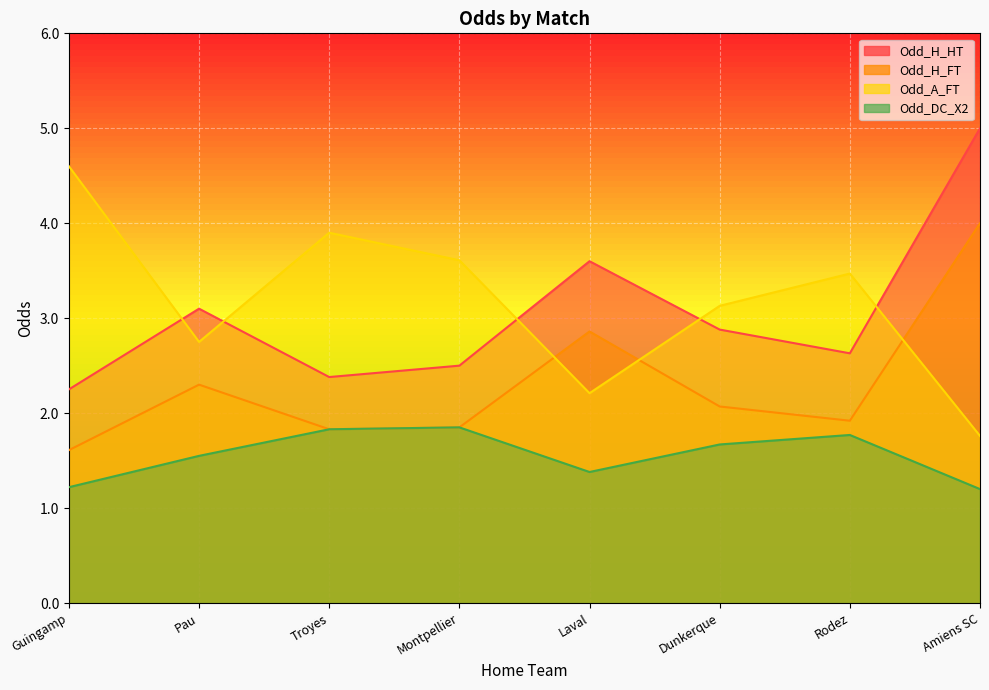

Where do Odd_H_HT and Odd_A_FT first cross each other?

Guingamp and Pau